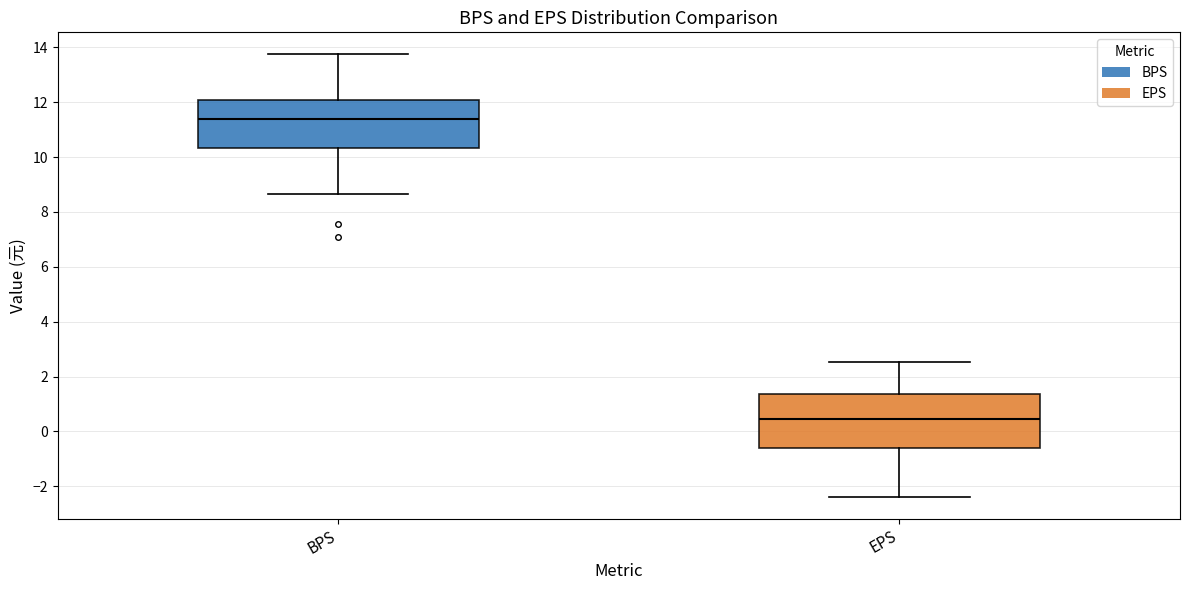

Reading left to right, read every box against the y-axis: the position of its median line, the range the box covers, and the ends of its whiskers. The values are not printed on the chart, so give them approximately, as read against the axis.

BPS: median 11.4, box 10.4 to 12.0, whiskers 8.6 to 13.8
EPS: median 0.4, box -0.6 to 1.4, whiskers -2.4 to 2.6